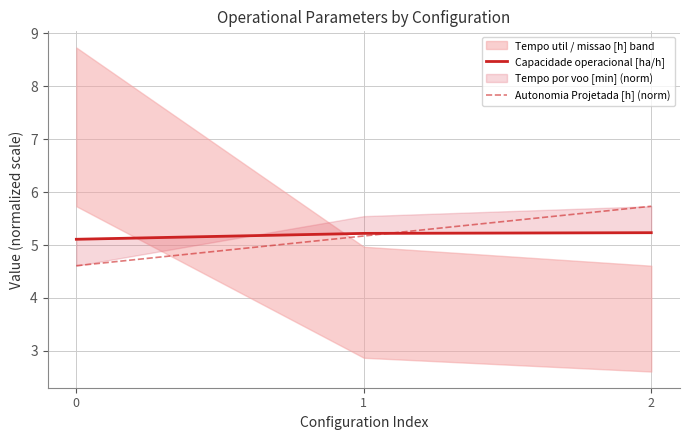

What is the total value across all series at 2?

11.0